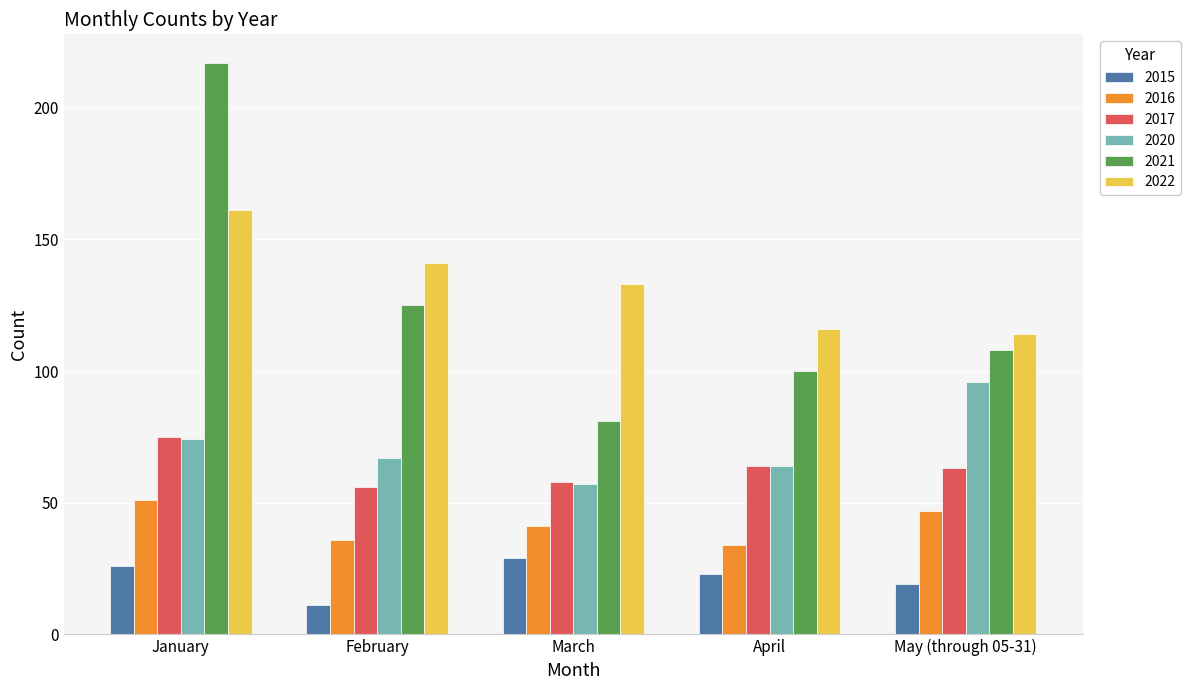

How many categories are shown in the chart?

5